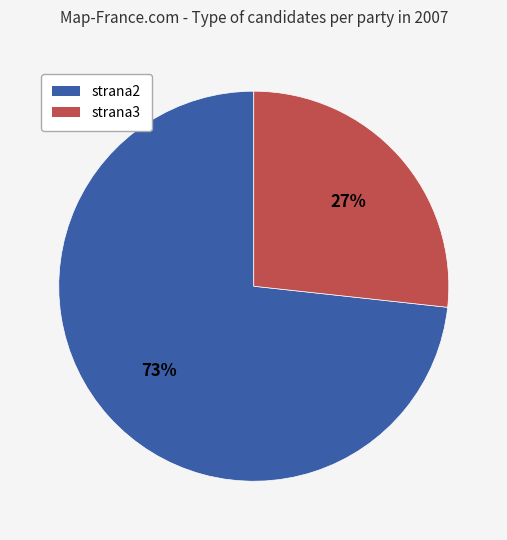

The strana2 slice represents 63% of the pie. True or false?

False